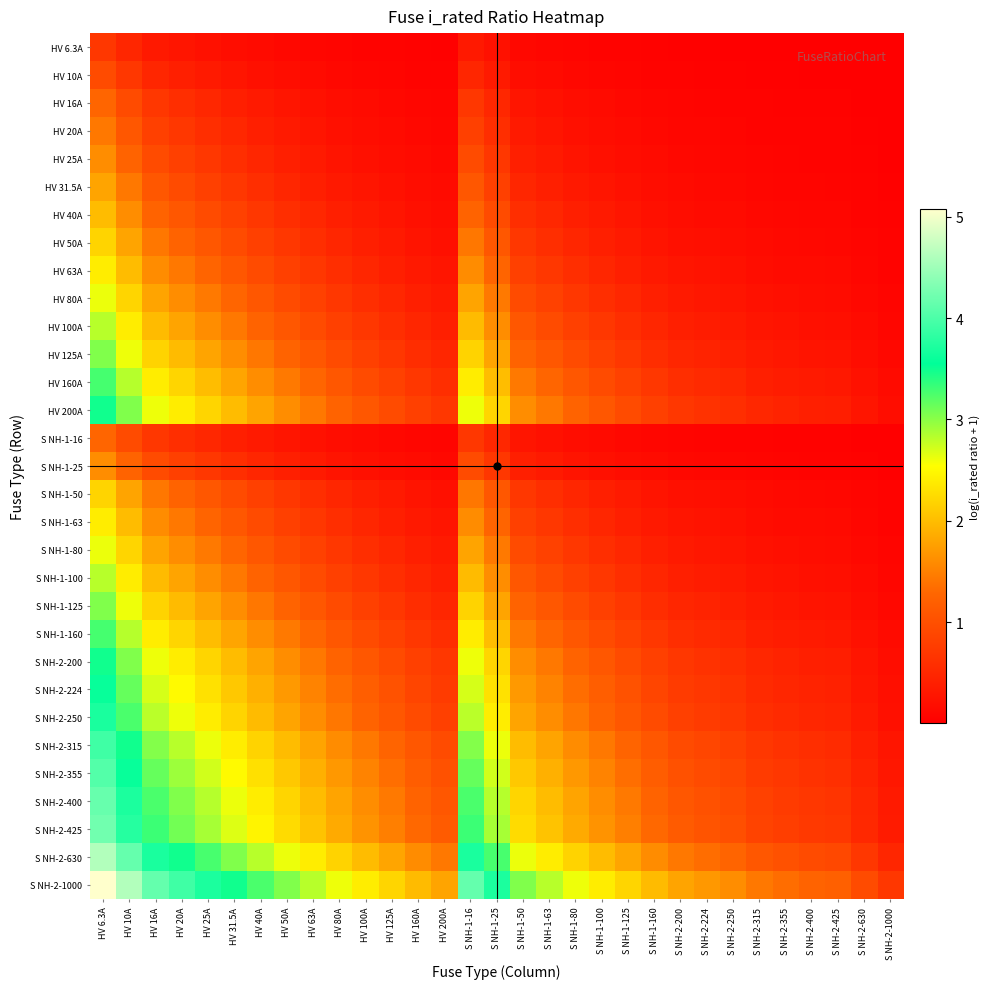

Reading left to right, what are all the values shown in this chart?

HV 6.3A: HV 6.3A=0.7	HV 10A=0.5	HV 16A=0.3	HV 20A=0.3	HV 25A=0.2	HV 31.5A=0.2	HV 40A=0.1	HV 50A=0.1	HV 63A=0.1	HV 80A=0.1	HV 100A=0.1	HV 125A=0.0	HV 160A=0.0	HV 200A=0.0	S NH-1-16=0.3	S NH-1-25=0.2	S NH-1-50=0.1	S NH-1-63=0.1	S NH-1-80=0.1	S NH-1-100=0.1	S NH-1-125=0.0	S NH-1-160=0.0	S NH-2-200=0.0	S NH-2-224=0.0	S NH-2-250=0.0	S NH-2-315=0.0	S NH-2-355=0.0	S NH-2-400=0.0	S NH-2-425=0.0	S NH-2-630=0.0	S NH-2-1000=0.0
HV 10A: HV 6.3A=1.0	HV 10A=0.7	HV 16A=0.5	HV 20A=0.4	HV 25A=0.3	HV 31.5A=0.3	HV 40A=0.2	HV 50A=0.2	HV 63A=0.1	HV 80A=0.1	HV 100A=0.1	HV 125A=0.1	HV 160A=0.1	HV 200A=0.0	S NH-1-16=0.5	S NH-1-25=0.3	S NH-1-50=0.2	S NH-1-63=0.1	S NH-1-80=0.1	S NH-1-100=0.1	S NH-1-125=0.1	S NH-1-160=0.1	S NH-2-200=0.0	S NH-2-224=0.0	S NH-2-250=0.0	S NH-2-315=0.0	S NH-2-355=0.0	S NH-2-400=0.0	S NH-2-425=0.0	S NH-2-630=0.0	S NH-2-1000=0.0
HV 16A: HV 6.3A=1.3	HV 10A=1.0	HV 16A=0.7	HV 20A=0.6	HV 25A=0.5	HV 31.5A=0.4	HV 40A=0.3	HV 50A=0.3	HV 63A=0.2	HV 80A=0.2	HV 100A=0.1	HV 125A=0.1	HV 160A=0.1	HV 200A=0.1	S NH-1-16=0.7	S NH-1-25=0.5	S NH-1-50=0.3	S NH-1-63=0.2	S NH-1-80=0.2	S NH-1-100=0.1	S NH-1-125=0.1	S NH-1-160=0.1	S NH-2-200=0.1	S NH-2-224=0.1	S NH-2-250=0.1	S NH-2-315=0.0	S NH-2-355=0.0	S NH-2-400=0.0	S NH-2-425=0.0	S NH-2-630=0.0	S NH-2-1000=0.0
HV 20A: HV 6.3A=1.4	HV 10A=1.1	HV 16A=0.8	HV 20A=0.7	HV 25A=0.6	HV 31.5A=0.5	HV 40A=0.4	HV 50A=0.3	HV 63A=0.3	HV 80A=0.2	HV 100A=0.2	HV 125A=0.1	HV 160A=0.1	HV 200A=0.1	S NH-1-16=0.8	S NH-1-25=0.6	S NH-1-50=0.3	S NH-1-63=0.3	S NH-1-80=0.2	S NH-1-100=0.2	S NH-1-125=0.1	S NH-1-160=0.1	S NH-2-200=0.1	S NH-2-224=0.1	S NH-2-250=0.1	S NH-2-315=0.1	S NH-2-355=0.1	S NH-2-400=0.0	S NH-2-425=0.0	S NH-2-630=0.0	S NH-2-1000=0.0
HV 25A: HV 6.3A=1.6	HV 10A=1.3	HV 16A=0.9	HV 20A=0.8	HV 25A=0.7	HV 31.5A=0.6	HV 40A=0.5	HV 50A=0.4	HV 63A=0.3	HV 80A=0.3	HV 100A=0.2	HV 125A=0.2	HV 160A=0.1	HV 200A=0.1	S NH-1-16=0.9	S NH-1-25=0.7	S NH-1-50=0.4	S NH-1-63=0.3	S NH-1-80=0.3	S NH-1-100=0.2	S NH-1-125=0.2	S NH-1-160=0.1	S NH-2-200=0.1	S NH-2-224=0.1	S NH-2-250=0.1	S NH-2-315=0.1	S NH-2-355=0.1	S NH-2-400=0.1	S NH-2-425=0.1	S NH-2-630=0.0	S NH-2-1000=0.0
HV 31.5A: HV 6.3A=1.8	HV 10A=1.4	HV 16A=1.1	HV 20A=0.9	HV 25A=0.8	HV 31.5A=0.7	HV 40A=0.6	HV 50A=0.5	HV 63A=0.4	HV 80A=0.3	HV 100A=0.3	HV 125A=0.2	HV 160A=0.2	HV 200A=0.1	S NH-1-16=1.1	S NH-1-25=0.8	S NH-1-50=0.5	S NH-1-63=0.4	S NH-1-80=0.3	S NH-1-100=0.3	S NH-1-125=0.2	S NH-1-160=0.2	S NH-2-200=0.1	S NH-2-224=0.1	S NH-2-250=0.1	S NH-2-315=0.1	S NH-2-355=0.1	S NH-2-400=0.1	S NH-2-425=0.1	S NH-2-630=0.0	S NH-2-1000=0.0
HV 40A: HV 6.3A=2.0	HV 10A=1.6	HV 16A=1.3	HV 20A=1.1	HV 25A=1.0	HV 31.5A=0.8	HV 40A=0.7	HV 50A=0.6	HV 63A=0.5	HV 80A=0.4	HV 100A=0.3	HV 125A=0.3	HV 160A=0.2	HV 200A=0.2	S NH-1-16=1.3	S NH-1-25=1.0	S NH-1-50=0.6	S NH-1-63=0.5	S NH-1-80=0.4	S NH-1-100=0.3	S NH-1-125=0.3	S NH-1-160=0.2	S NH-2-200=0.2	S NH-2-224=0.2	S NH-2-250=0.1	S NH-2-315=0.1	S NH-2-355=0.1	S NH-2-400=0.1	S NH-2-425=0.1	S NH-2-630=0.1	S NH-2-1000=0.0
HV 50A: HV 6.3A=2.2	HV 10A=1.8	HV 16A=1.4	HV 20A=1.3	HV 25A=1.1	HV 31.5A=1.0	HV 40A=0.8	HV 50A=0.7	HV 63A=0.6	HV 80A=0.5	HV 100A=0.4	HV 125A=0.3	HV 160A=0.3	HV 200A=0.2	S NH-1-16=1.4	S NH-1-25=1.1	S NH-1-50=0.7	S NH-1-63=0.6	S NH-1-80=0.5	S NH-1-100=0.4	S NH-1-125=0.3	S NH-1-160=0.3	S NH-2-200=0.2	S NH-2-224=0.2	S NH-2-250=0.2	S NH-2-315=0.1	S NH-2-355=0.1	S NH-2-400=0.1	S NH-2-425=0.1	S NH-2-630=0.1	S NH-2-1000=0.0
HV 63A: HV 6.3A=2.4	HV 10A=2.0	HV 16A=1.6	HV 20A=1.4	HV 25A=1.3	HV 31.5A=1.1	HV 40A=0.9	HV 50A=0.8	HV 63A=0.7	HV 80A=0.6	HV 100A=0.5	HV 125A=0.4	HV 160A=0.3	HV 200A=0.3	S NH-1-16=1.6	S NH-1-25=1.3	S NH-1-50=0.8	S NH-1-63=0.7	S NH-1-80=0.6	S NH-1-100=0.5	S NH-1-125=0.4	S NH-1-160=0.3	S NH-2-200=0.3	S NH-2-224=0.2	S NH-2-250=0.2	S NH-2-315=0.2	S NH-2-355=0.2	S NH-2-400=0.1	S NH-2-425=0.1	S NH-2-630=0.1	S NH-2-1000=0.1
HV 80A: HV 6.3A=2.6	HV 10A=2.2	HV 16A=1.8	HV 20A=1.6	HV 25A=1.4	HV 31.5A=1.3	HV 40A=1.1	HV 50A=1.0	HV 63A=0.8	HV 80A=0.7	HV 100A=0.6	HV 125A=0.5	HV 160A=0.4	HV 200A=0.3	S NH-1-16=1.8	S NH-1-25=1.4	S NH-1-50=1.0	S NH-1-63=0.8	S NH-1-80=0.7	S NH-1-100=0.6	S NH-1-125=0.5	S NH-1-160=0.4	S NH-2-200=0.3	S NH-2-224=0.3	S NH-2-250=0.3	S NH-2-315=0.2	S NH-2-355=0.2	S NH-2-400=0.2	S NH-2-425=0.2	S NH-2-630=0.1	S NH-2-1000=0.1
HV 100A: HV 6.3A=2.8	HV 10A=2.4	HV 16A=2.0	HV 20A=1.8	HV 25A=1.6	HV 31.5A=1.4	HV 40A=1.3	HV 50A=1.1	HV 63A=1.0	HV 80A=0.8	HV 100A=0.7	HV 125A=0.6	HV 160A=0.5	HV 200A=0.4	S NH-1-16=2.0	S NH-1-25=1.6	S NH-1-50=1.1	S NH-1-63=1.0	S NH-1-80=0.8	S NH-1-100=0.7	S NH-1-125=0.6	S NH-1-160=0.5	S NH-2-200=0.4	S NH-2-224=0.4	S NH-2-250=0.3	S NH-2-315=0.3	S NH-2-355=0.2	S NH-2-400=0.2	S NH-2-425=0.2	S NH-2-630=0.1	S NH-2-1000=0.1
HV 125A: HV 6.3A=3.0	HV 10A=2.6	HV 16A=2.2	HV 20A=2.0	HV 25A=1.8	HV 31.5A=1.6	HV 40A=1.4	HV 50A=1.3	HV 63A=1.1	HV 80A=0.9	HV 100A=0.8	HV 125A=0.7	HV 160A=0.6	HV 200A=0.5	S NH-1-16=2.2	S NH-1-25=1.8	S NH-1-50=1.3	S NH-1-63=1.1	S NH-1-80=0.9	S NH-1-100=0.8	S NH-1-125=0.7	S NH-1-160=0.6	S NH-2-200=0.5	S NH-2-224=0.4	S NH-2-250=0.4	S NH-2-315=0.3	S NH-2-355=0.3	S NH-2-400=0.3	S NH-2-425=0.3	S NH-2-630=0.2	S NH-2-1000=0.1
HV 160A: HV 6.3A=3.3	HV 10A=2.8	HV 16A=2.4	HV 20A=2.2	HV 25A=2.0	HV 31.5A=1.8	HV 40A=1.6	HV 50A=1.4	HV 63A=1.3	HV 80A=1.1	HV 100A=1.0	HV 125A=0.8	HV 160A=0.7	HV 200A=0.6	S NH-1-16=2.4	S NH-1-25=2.0	S NH-1-50=1.4	S NH-1-63=1.3	S NH-1-80=1.1	S NH-1-100=1.0	S NH-1-125=0.8	S NH-1-160=0.7	S NH-2-200=0.6	S NH-2-224=0.5	S NH-2-250=0.5	S NH-2-315=0.4	S NH-2-355=0.4	S NH-2-400=0.3	S NH-2-425=0.3	S NH-2-630=0.2	S NH-2-1000=0.1
HV 200A: HV 6.3A=3.5	HV 10A=3.0	HV 16A=2.6	HV 20A=2.4	HV 25A=2.2	HV 31.5A=2.0	HV 40A=1.8	HV 50A=1.6	HV 63A=1.4	HV 80A=1.3	HV 100A=1.1	HV 125A=1.0	HV 160A=0.8	HV 200A=0.7	S NH-1-16=2.6	S NH-1-25=2.2	S NH-1-50=1.6	S NH-1-63=1.4	S NH-1-80=1.3	S NH-1-100=1.1	S NH-1-125=1.0	S NH-1-160=0.8	S NH-2-200=0.7	S NH-2-224=0.6	S NH-2-250=0.6	S NH-2-315=0.5	S NH-2-355=0.4	S NH-2-400=0.4	S NH-2-425=0.4	S NH-2-630=0.3	S NH-2-1000=0.2
S NH-1-16: HV 6.3A=1.3	HV 10A=1.0	HV 16A=0.7	HV 20A=0.6	HV 25A=0.5	HV 31.5A=0.4	HV 40A=0.3	HV 50A=0.3	HV 63A=0.2	HV 80A=0.2	HV 100A=0.1	HV 125A=0.1	HV 160A=0.1	HV 200A=0.1	S NH-1-16=0.7	S NH-1-25=0.5	S NH-1-50=0.3	S NH-1-63=0.2	S NH-1-80=0.2	S NH-1-100=0.1	S NH-1-125=0.1	S NH-1-160=0.1	S NH-2-200=0.1	S NH-2-224=0.1	S NH-2-250=0.1	S NH-2-315=0.0	S NH-2-355=0.0	S NH-2-400=0.0	S NH-2-425=0.0	S NH-2-630=0.0	S NH-2-1000=0.0
S NH-1-25: HV 6.3A=1.6	HV 10A=1.3	HV 16A=0.9	HV 20A=0.8	HV 25A=0.7	HV 31.5A=0.6	HV 40A=0.5	HV 50A=0.4	HV 63A=0.3	HV 80A=0.3	HV 100A=0.2	HV 125A=0.2	HV 160A=0.1	HV 200A=0.1	S NH-1-16=0.9	S NH-1-25=0.7	S NH-1-50=0.4	S NH-1-63=0.3	S NH-1-80=0.3	S NH-1-100=0.2	S NH-1-125=0.2	S NH-1-160=0.1	S NH-2-200=0.1	S NH-2-224=0.1	S NH-2-250=0.1	S NH-2-315=0.1	S NH-2-355=0.1	S NH-2-400=0.1	S NH-2-425=0.1	S NH-2-630=0.0	S NH-2-1000=0.0
S NH-1-50: HV 6.3A=2.2	HV 10A=1.8	HV 16A=1.4	HV 20A=1.3	HV 25A=1.1	HV 31.5A=1.0	HV 40A=0.8	HV 50A=0.7	HV 63A=0.6	HV 80A=0.5	HV 100A=0.4	HV 125A=0.3	HV 160A=0.3	HV 200A=0.2	S NH-1-16=1.4	S NH-1-25=1.1	S NH-1-50=0.7	S NH-1-63=0.6	S NH-1-80=0.5	S NH-1-100=0.4	S NH-1-125=0.3	S NH-1-160=0.3	S NH-2-200=0.2	S NH-2-224=0.2	S NH-2-250=0.2	S NH-2-315=0.1	S NH-2-355=0.1	S NH-2-400=0.1	S NH-2-425=0.1	S NH-2-630=0.1	S NH-2-1000=0.0
S NH-1-63: HV 6.3A=2.4	HV 10A=2.0	HV 16A=1.6	HV 20A=1.4	HV 25A=1.3	HV 31.5A=1.1	HV 40A=0.9	HV 50A=0.8	HV 63A=0.7	HV 80A=0.6	HV 100A=0.5	HV 125A=0.4	HV 160A=0.3	HV 200A=0.3	S NH-1-16=1.6	S NH-1-25=1.3	S NH-1-50=0.8	S NH-1-63=0.7	S NH-1-80=0.6	S NH-1-100=0.5	S NH-1-125=0.4	S NH-1-160=0.3	S NH-2-200=0.3	S NH-2-224=0.2	S NH-2-250=0.2	S NH-2-315=0.2	S NH-2-355=0.2	S NH-2-400=0.1	S NH-2-425=0.1	S NH-2-630=0.1	S NH-2-1000=0.1
S NH-1-80: HV 6.3A=2.6	HV 10A=2.2	HV 16A=1.8	HV 20A=1.6	HV 25A=1.4	HV 31.5A=1.3	HV 40A=1.1	HV 50A=1.0	HV 63A=0.8	HV 80A=0.7	HV 100A=0.6	HV 125A=0.5	HV 160A=0.4	HV 200A=0.3	S NH-1-16=1.8	S NH-1-25=1.4	S NH-1-50=1.0	S NH-1-63=0.8	S NH-1-80=0.7	S NH-1-100=0.6	S NH-1-125=0.5	S NH-1-160=0.4	S NH-2-200=0.3	S NH-2-224=0.3	S NH-2-250=0.3	S NH-2-315=0.2	S NH-2-355=0.2	S NH-2-400=0.2	S NH-2-425=0.2	S NH-2-630=0.1	S NH-2-1000=0.1
S NH-1-100: HV 6.3A=2.8	HV 10A=2.4	HV 16A=2.0	HV 20A=1.8	HV 25A=1.6	HV 31.5A=1.4	HV 40A=1.3	HV 50A=1.1	HV 63A=1.0	HV 80A=0.8	HV 100A=0.7	HV 125A=0.6	HV 160A=0.5	HV 200A=0.4	S NH-1-16=2.0	S NH-1-25=1.6	S NH-1-50=1.1	S NH-1-63=1.0	S NH-1-80=0.8	S NH-1-100=0.7	S NH-1-125=0.6	S NH-1-160=0.5	S NH-2-200=0.4	S NH-2-224=0.4	S NH-2-250=0.3	S NH-2-315=0.3	S NH-2-355=0.2	S NH-2-400=0.2	S NH-2-425=0.2	S NH-2-630=0.1	S NH-2-1000=0.1
S NH-1-125: HV 6.3A=3.0	HV 10A=2.6	HV 16A=2.2	HV 20A=2.0	HV 25A=1.8	HV 31.5A=1.6	HV 40A=1.4	HV 50A=1.3	HV 63A=1.1	HV 80A=0.9	HV 100A=0.8	HV 125A=0.7	HV 160A=0.6	HV 200A=0.5	S NH-1-16=2.2	S NH-1-25=1.8	S NH-1-50=1.3	S NH-1-63=1.1	S NH-1-80=0.9	S NH-1-100=0.8	S NH-1-125=0.7	S NH-1-160=0.6	S NH-2-200=0.5	S NH-2-224=0.4	S NH-2-250=0.4	S NH-2-315=0.3	S NH-2-355=0.3	S NH-2-400=0.3	S NH-2-425=0.3	S NH-2-630=0.2	S NH-2-1000=0.1
S NH-1-160: HV 6.3A=3.3	HV 10A=2.8	HV 16A=2.4	HV 20A=2.2	HV 25A=2.0	HV 31.5A=1.8	HV 40A=1.6	HV 50A=1.4	HV 63A=1.3	HV 80A=1.1	HV 100A=1.0	HV 125A=0.8	HV 160A=0.7	HV 200A=0.6	S NH-1-16=2.4	S NH-1-25=2.0	S NH-1-50=1.4	S NH-1-63=1.3	S NH-1-80=1.1	S NH-1-100=1.0	S NH-1-125=0.8	S NH-1-160=0.7	S NH-2-200=0.6	S NH-2-224=0.5	S NH-2-250=0.5	S NH-2-315=0.4	S NH-2-355=0.4	S NH-2-400=0.3	S NH-2-425=0.3	S NH-2-630=0.2	S NH-2-1000=0.1
S NH-2-200: HV 6.3A=3.5	HV 10A=3.0	HV 16A=2.6	HV 20A=2.4	HV 25A=2.2	HV 31.5A=2.0	HV 40A=1.8	HV 50A=1.6	HV 63A=1.4	HV 80A=1.3	HV 100A=1.1	HV 125A=1.0	HV 160A=0.8	HV 200A=0.7	S NH-1-16=2.6	S NH-1-25=2.2	S NH-1-50=1.6	S NH-1-63=1.4	S NH-1-80=1.3	S NH-1-100=1.1	S NH-1-125=1.0	S NH-1-160=0.8	S NH-2-200=0.7	S NH-2-224=0.6	S NH-2-250=0.6	S NH-2-315=0.5	S NH-2-355=0.4	S NH-2-400=0.4	S NH-2-425=0.4	S NH-2-630=0.3	S NH-2-1000=0.2
S NH-2-224: HV 6.3A=3.6	HV 10A=3.2	HV 16A=2.7	HV 20A=2.5	HV 25A=2.3	HV 31.5A=2.1	HV 40A=1.9	HV 50A=1.7	HV 63A=1.5	HV 80A=1.3	HV 100A=1.2	HV 125A=1.0	HV 160A=0.9	HV 200A=0.8	S NH-1-16=2.7	S NH-1-25=2.3	S NH-1-50=1.7	S NH-1-63=1.5	S NH-1-80=1.3	S NH-1-100=1.2	S NH-1-125=1.0	S NH-1-160=0.9	S NH-2-200=0.8	S NH-2-224=0.7	S NH-2-250=0.6	S NH-2-315=0.5	S NH-2-355=0.5	S NH-2-400=0.4	S NH-2-425=0.4	S NH-2-630=0.3	S NH-2-1000=0.2
S NH-2-250: HV 6.3A=3.7	HV 10A=3.3	HV 16A=2.8	HV 20A=2.6	HV 25A=2.4	HV 31.5A=2.2	HV 40A=2.0	HV 50A=1.8	HV 63A=1.6	HV 80A=1.4	HV 100A=1.3	HV 125A=1.1	HV 160A=0.9	HV 200A=0.8	S NH-1-16=2.8	S NH-1-25=2.4	S NH-1-50=1.8	S NH-1-63=1.6	S NH-1-80=1.4	S NH-1-100=1.3	S NH-1-125=1.1	S NH-1-160=0.9	S NH-2-200=0.8	S NH-2-224=0.7	S NH-2-250=0.7	S NH-2-315=0.6	S NH-2-355=0.5	S NH-2-400=0.5	S NH-2-425=0.5	S NH-2-630=0.3	S NH-2-1000=0.2
S NH-2-315: HV 6.3A=3.9	HV 10A=3.5	HV 16A=3.0	HV 20A=2.8	HV 25A=2.6	HV 31.5A=2.4	HV 40A=2.2	HV 50A=2.0	HV 63A=1.8	HV 80A=1.6	HV 100A=1.4	HV 125A=1.3	HV 160A=1.1	HV 200A=0.9	S NH-1-16=3.0	S NH-1-25=2.6	S NH-1-50=2.0	S NH-1-63=1.8	S NH-1-80=1.6	S NH-1-100=1.4	S NH-1-125=1.3	S NH-1-160=1.1	S NH-2-200=0.9	S NH-2-224=0.9	S NH-2-250=0.8	S NH-2-315=0.7	S NH-2-355=0.6	S NH-2-400=0.6	S NH-2-425=0.6	S NH-2-630=0.4	S NH-2-1000=0.3
S NH-2-355: HV 6.3A=4.0	HV 10A=3.6	HV 16A=3.1	HV 20A=2.9	HV 25A=2.7	HV 31.5A=2.5	HV 40A=2.3	HV 50A=2.1	HV 63A=1.9	HV 80A=1.7	HV 100A=1.5	HV 125A=1.3	HV 160A=1.2	HV 200A=1.0	S NH-1-16=3.1	S NH-1-25=2.7	S NH-1-50=2.1	S NH-1-63=1.9	S NH-1-80=1.7	S NH-1-100=1.5	S NH-1-125=1.3	S NH-1-160=1.2	S NH-2-200=1.0	S NH-2-224=0.9	S NH-2-250=0.9	S NH-2-315=0.8	S NH-2-355=0.7	S NH-2-400=0.6	S NH-2-425=0.6	S NH-2-630=0.4	S NH-2-1000=0.3
S NH-2-400: HV 6.3A=4.2	HV 10A=3.7	HV 16A=3.3	HV 20A=3.0	HV 25A=2.8	HV 31.5A=2.6	HV 40A=2.4	HV 50A=2.2	HV 63A=2.0	HV 80A=1.8	HV 100A=1.6	HV 125A=1.4	HV 160A=1.3	HV 200A=1.1	S NH-1-16=3.3	S NH-1-25=2.8	S NH-1-50=2.2	S NH-1-63=2.0	S NH-1-80=1.8	S NH-1-100=1.6	S NH-1-125=1.4	S NH-1-160=1.3	S NH-2-200=1.1	S NH-2-224=1.0	S NH-2-250=1.0	S NH-2-315=0.8	S NH-2-355=0.8	S NH-2-400=0.7	S NH-2-425=0.7	S NH-2-630=0.5	S NH-2-1000=0.3
S NH-2-425: HV 6.3A=4.2	HV 10A=3.8	HV 16A=3.3	HV 20A=3.1	HV 25A=2.9	HV 31.5A=2.7	HV 40A=2.5	HV 50A=2.3	HV 63A=2.0	HV 80A=1.8	HV 100A=1.7	HV 125A=1.5	HV 160A=1.3	HV 200A=1.1	S NH-1-16=3.3	S NH-1-25=2.9	S NH-1-50=2.3	S NH-1-63=2.0	S NH-1-80=1.8	S NH-1-100=1.7	S NH-1-125=1.5	S NH-1-160=1.3	S NH-2-200=1.1	S NH-2-224=1.1	S NH-2-250=1.0	S NH-2-315=0.9	S NH-2-355=0.8	S NH-2-400=0.7	S NH-2-425=0.7	S NH-2-630=0.5	S NH-2-1000=0.4
S NH-2-630: HV 6.3A=4.6	HV 10A=4.2	HV 16A=3.7	HV 20A=3.5	HV 25A=3.3	HV 31.5A=3.0	HV 40A=2.8	HV 50A=2.6	HV 63A=2.4	HV 80A=2.2	HV 100A=2.0	HV 125A=1.8	HV 160A=1.6	HV 200A=1.4	S NH-1-16=3.7	S NH-1-25=3.3	S NH-1-50=2.6	S NH-1-63=2.4	S NH-1-80=2.2	S NH-1-100=2.0	S NH-1-125=1.8	S NH-1-160=1.6	S NH-2-200=1.4	S NH-2-224=1.3	S NH-2-250=1.3	S NH-2-315=1.1	S NH-2-355=1.0	S NH-2-400=0.9	S NH-2-425=0.9	S NH-2-630=0.7	S NH-2-1000=0.5
S NH-2-1000: HV 6.3A=5.1	HV 10A=4.6	HV 16A=4.2	HV 20A=3.9	HV 25A=3.7	HV 31.5A=3.5	HV 40A=3.3	HV 50A=3.0	HV 63A=2.8	HV 80A=2.6	HV 100A=2.4	HV 125A=2.2	HV 160A=2.0	HV 200A=1.8	S NH-1-16=4.2	S NH-1-25=3.7	S NH-1-50=3.0	S NH-1-63=2.8	S NH-1-80=2.6	S NH-1-100=2.4	S NH-1-125=2.2	S NH-1-160=2.0	S NH-2-200=1.8	S NH-2-224=1.7	S NH-2-250=1.6	S NH-2-315=1.4	S NH-2-355=1.3	S NH-2-400=1.3	S NH-2-425=1.2	S NH-2-630=1.0	S NH-2-1000=0.7